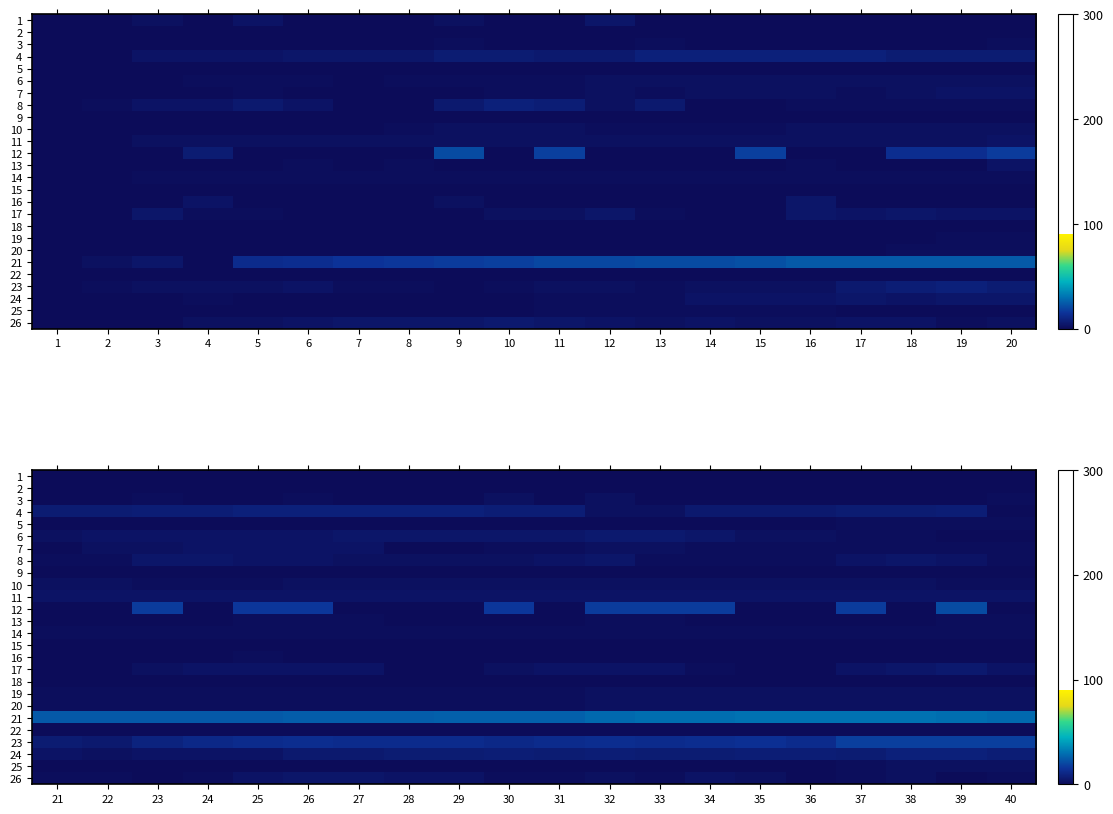

The 14 series shows 2 at 37. True or false?

False